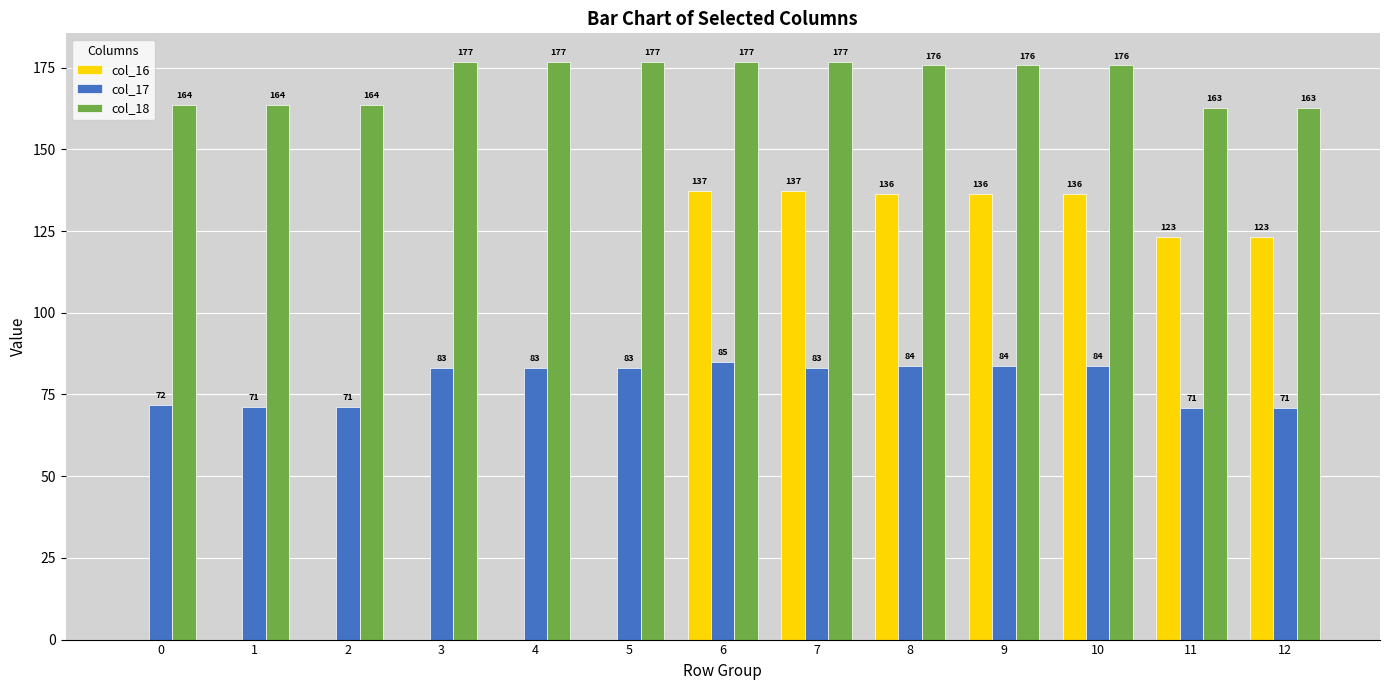

What is the difference between the col_18 values at 0 and 12?

1.0